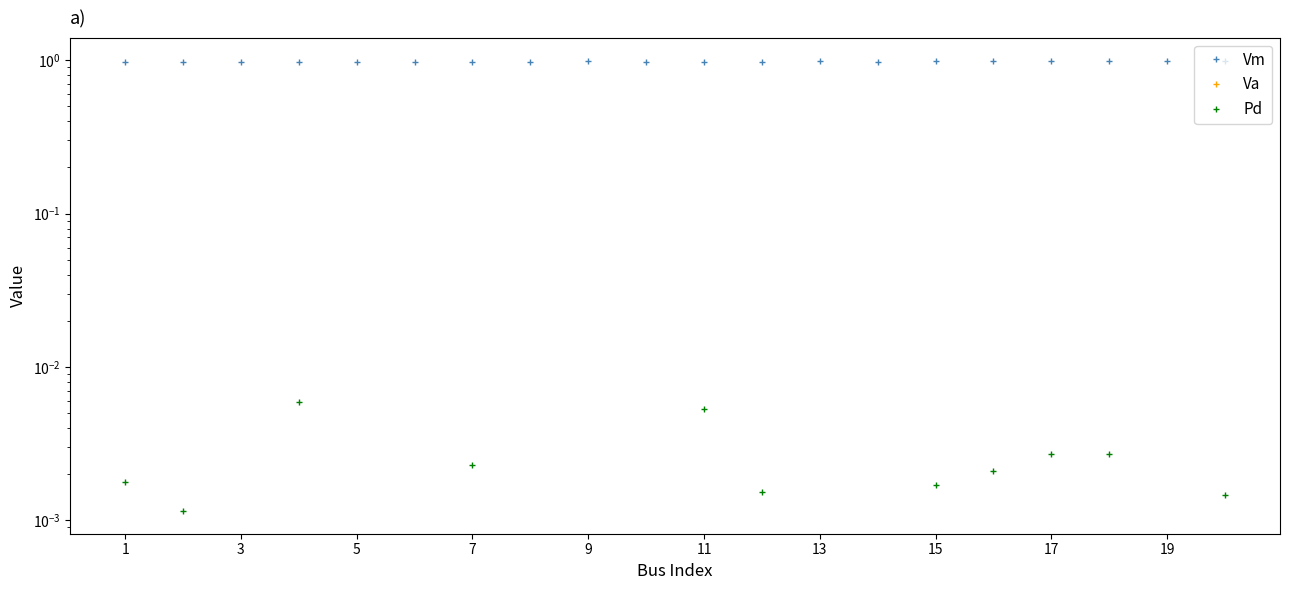

Where is the first local minimum for Vm?

3